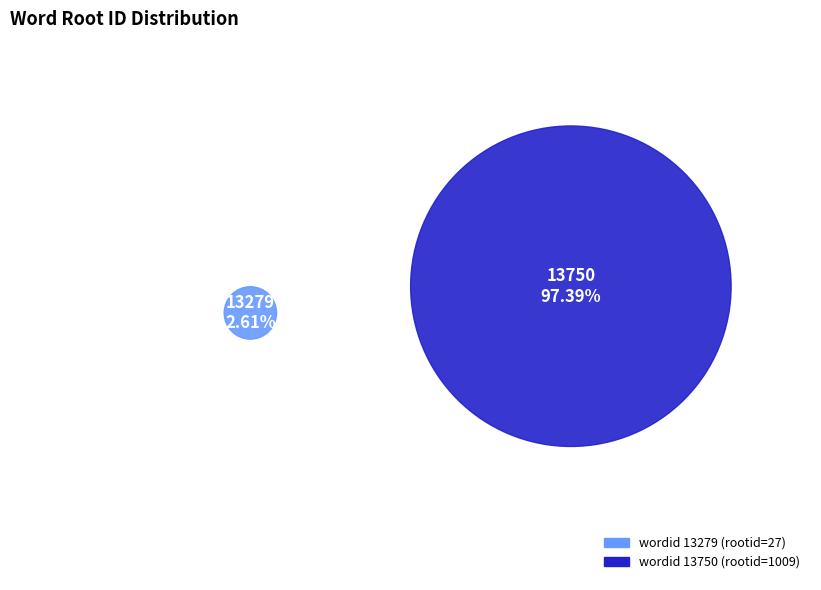

Which category has the smallest portion of the pie?

13279